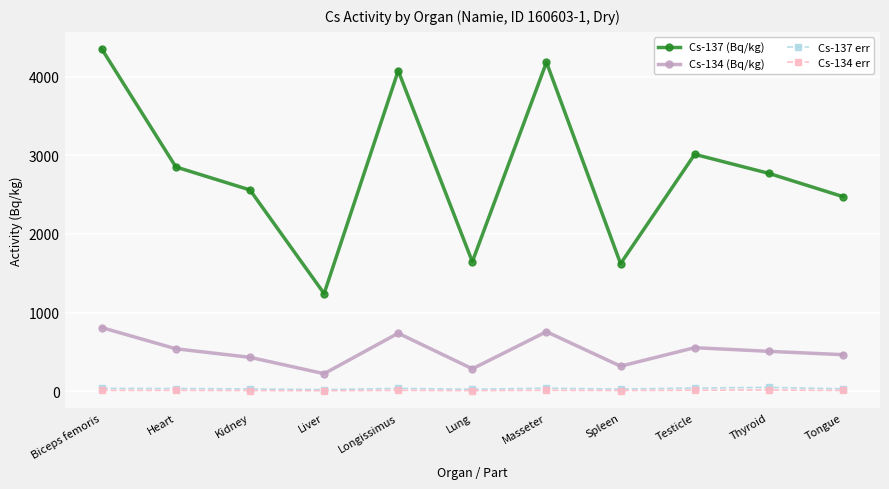

How many interior local peaks does the Cs-137 (Bq/kg) series have?

3